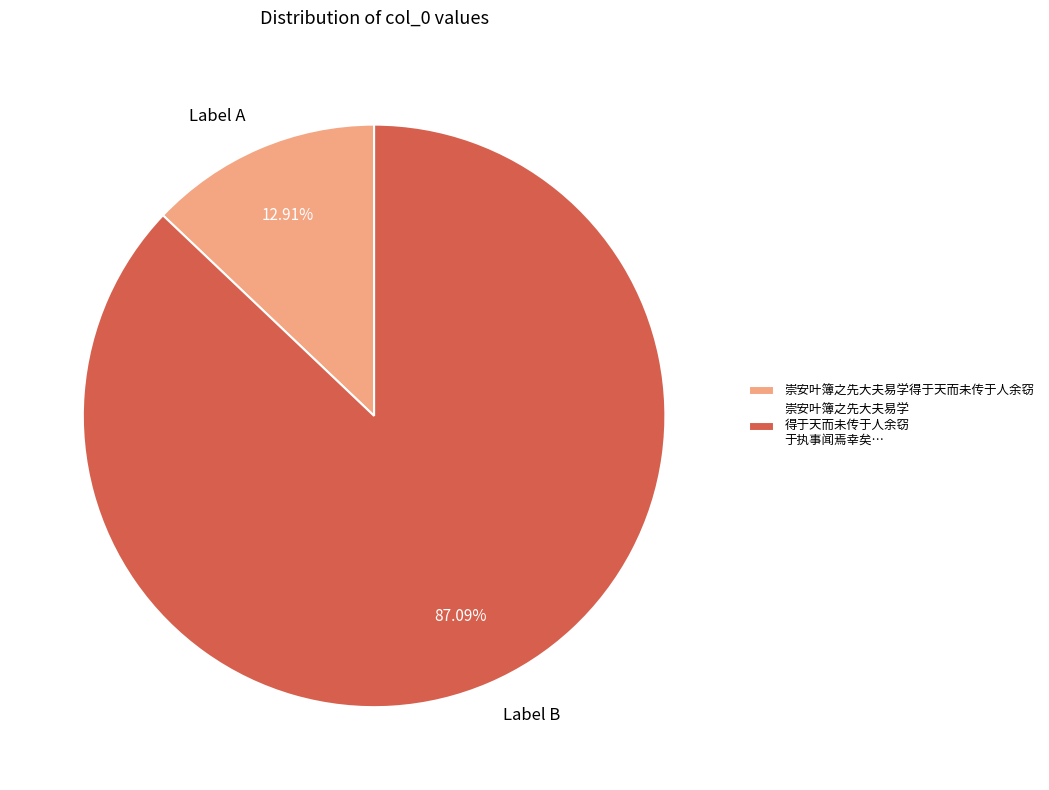

Is it true that 崇安叶簿之先大夫易学得于天而未传于人余窃 is 24% of the pie?

False